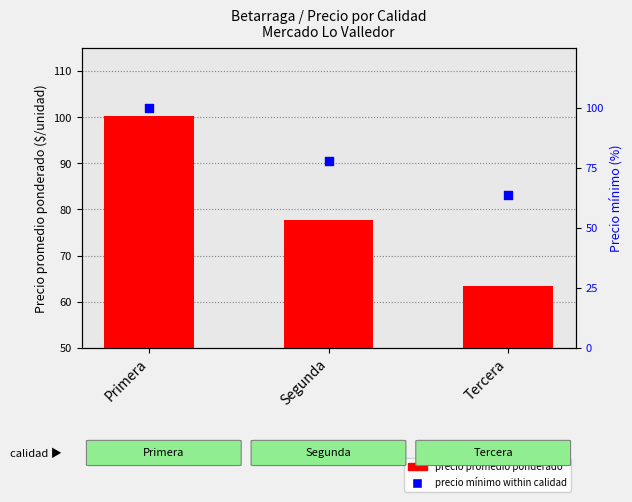

At which category is the sum across all series the highest?

Primera